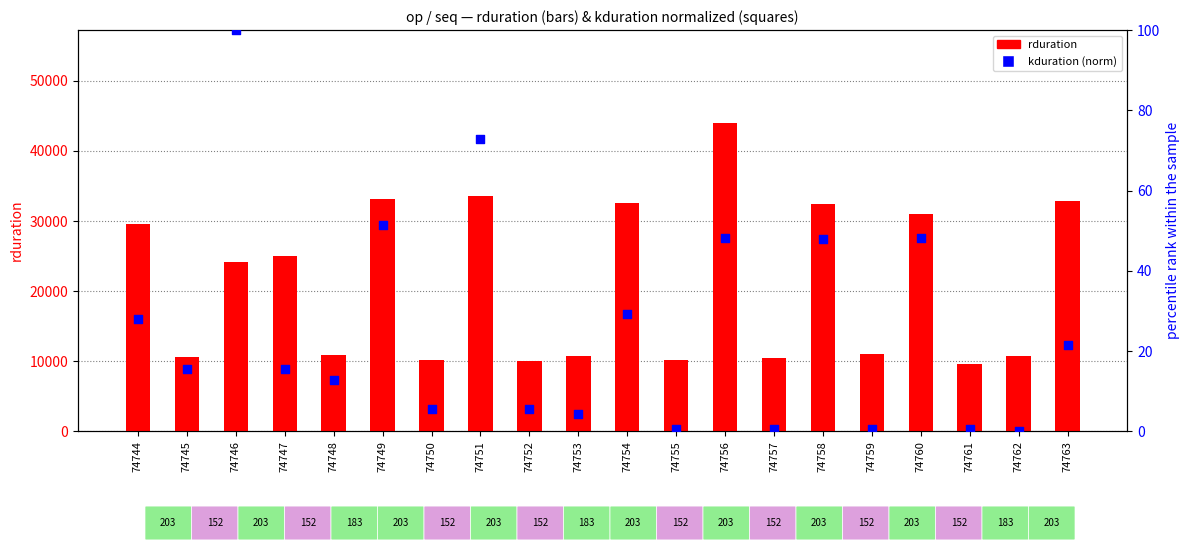

What is the total value across all series at 74750?

10138.6